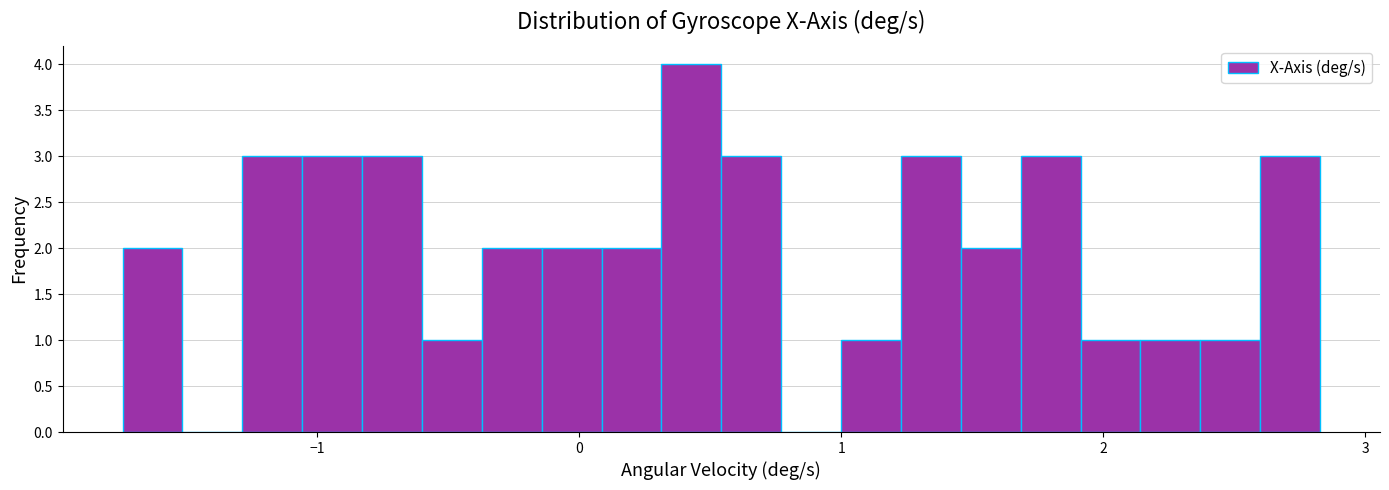

Read against the x-axis, roughly where is the centre of the tallest bar?

0.4